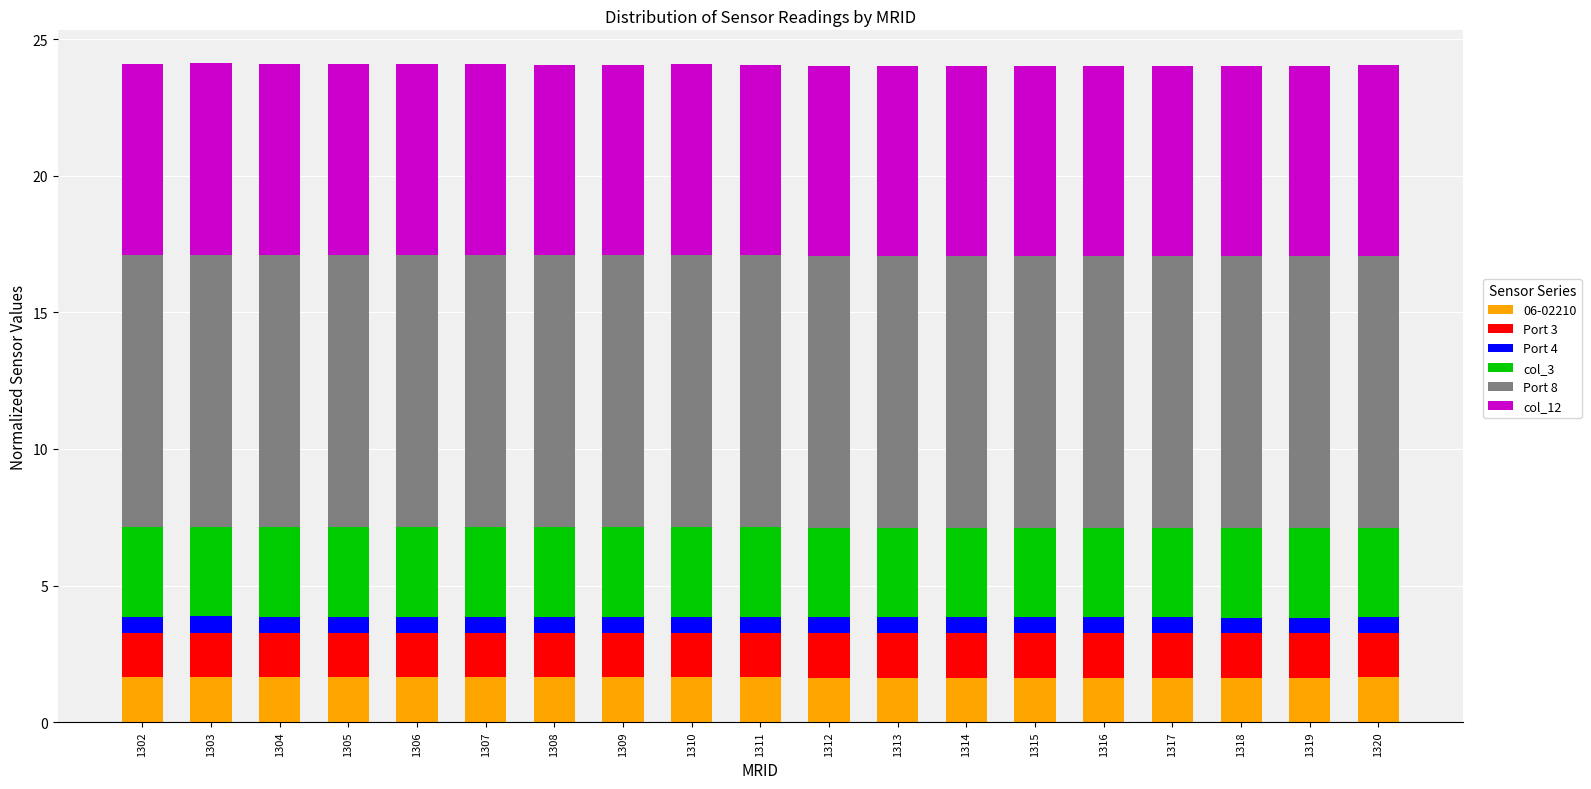

What is the total value across all series at 1302?

24.1